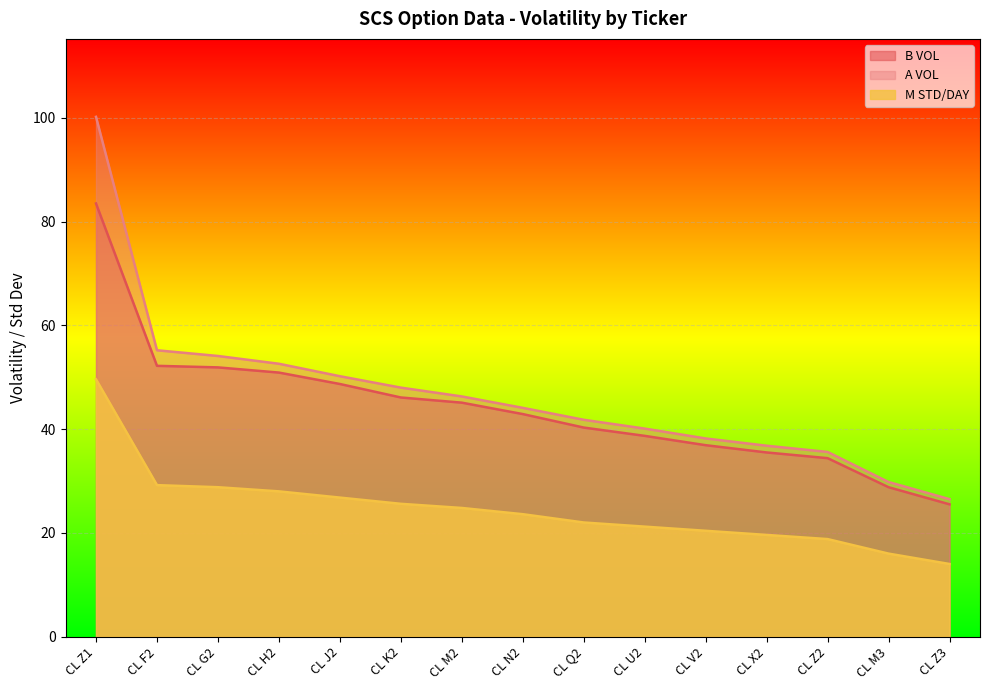

At which label does M STD/DAY first exceed 23?

CL Z1